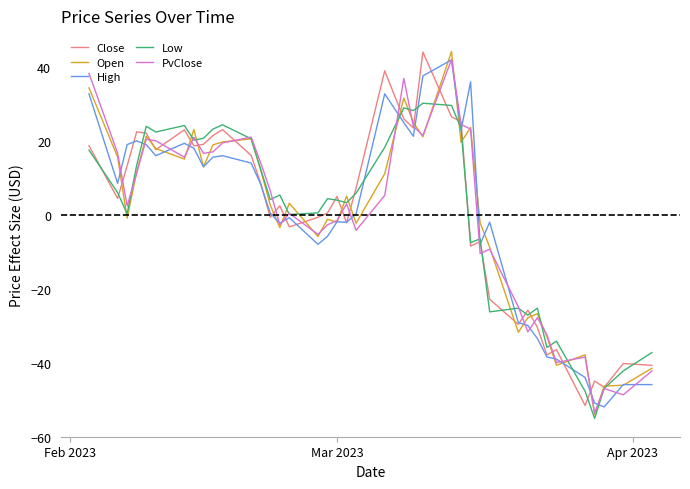

What is the maximum value shown in the chart?

44.3